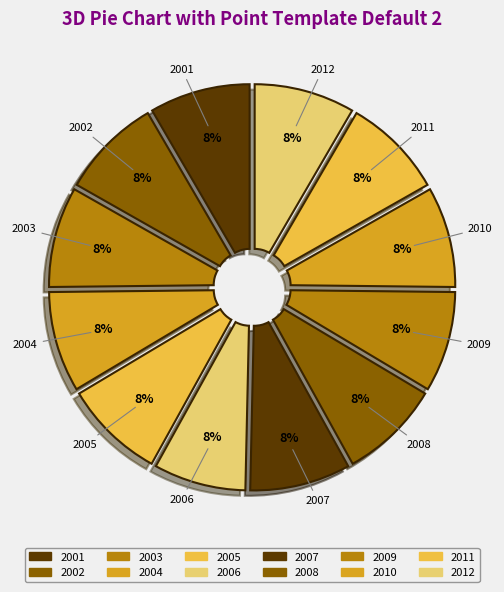

Which slice is the largest?

2001